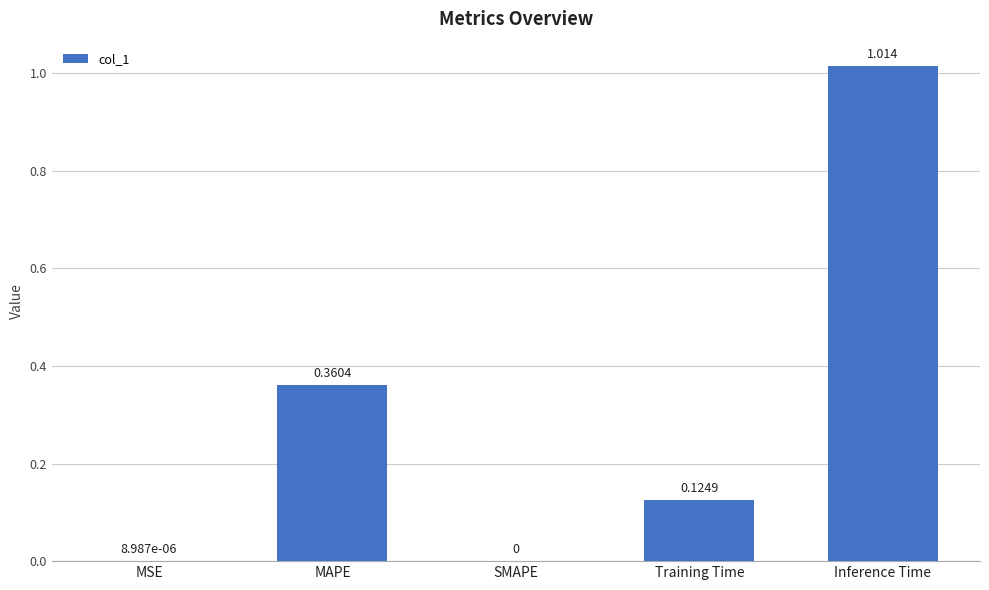

Count the number of categories in the chart.

5